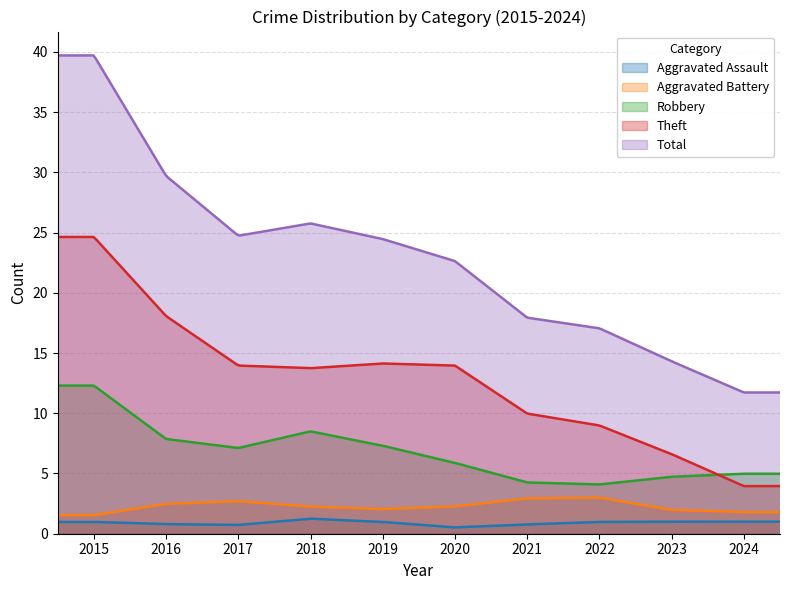

Which series changed the most between 2016 and 2024?

Total